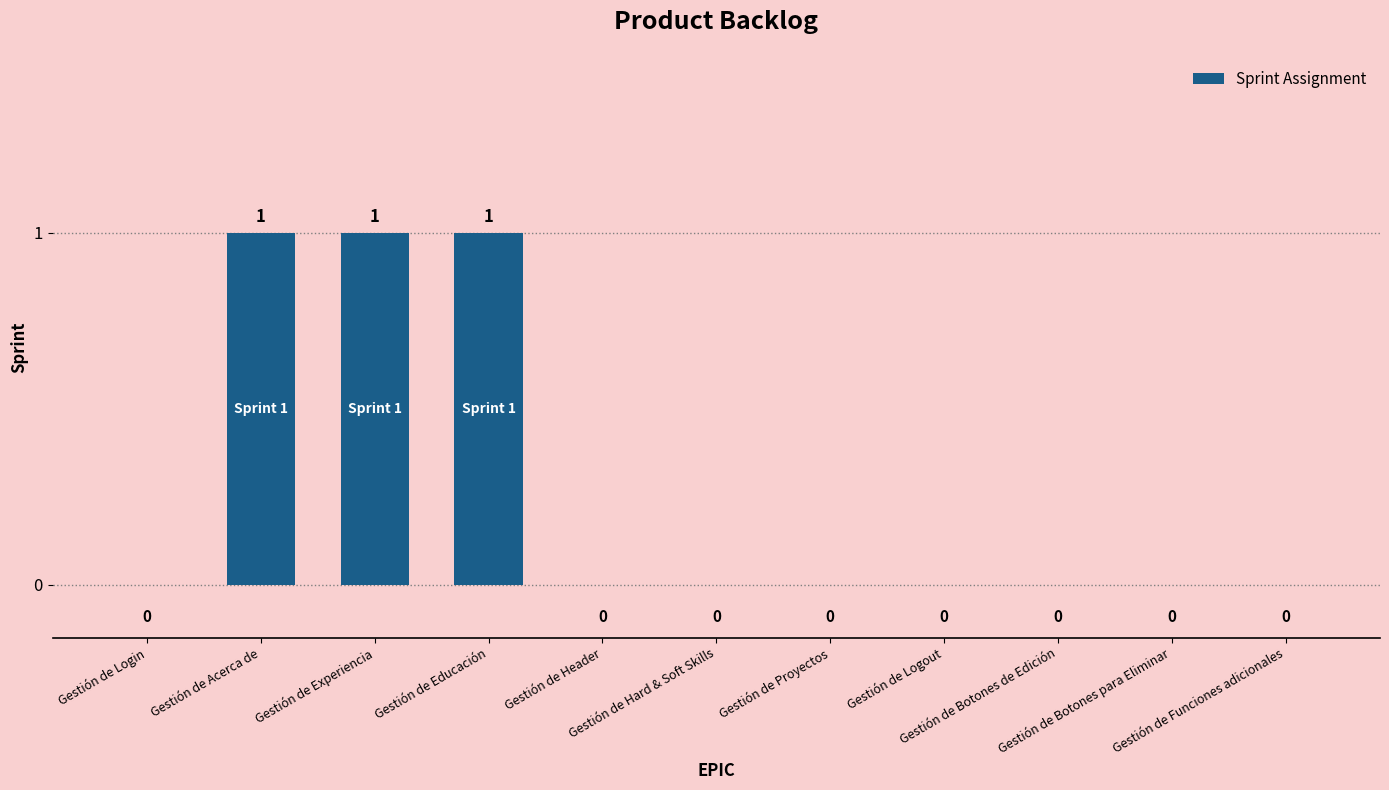

What is the sum of all values?

3